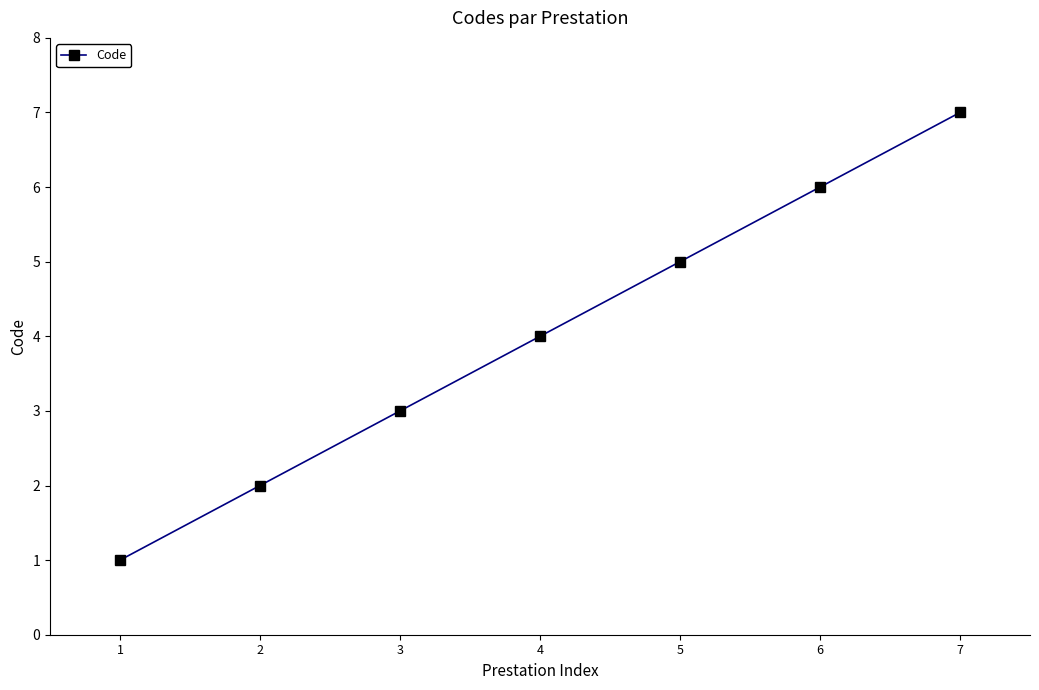

What is the change in value from 2 to 3?

+1